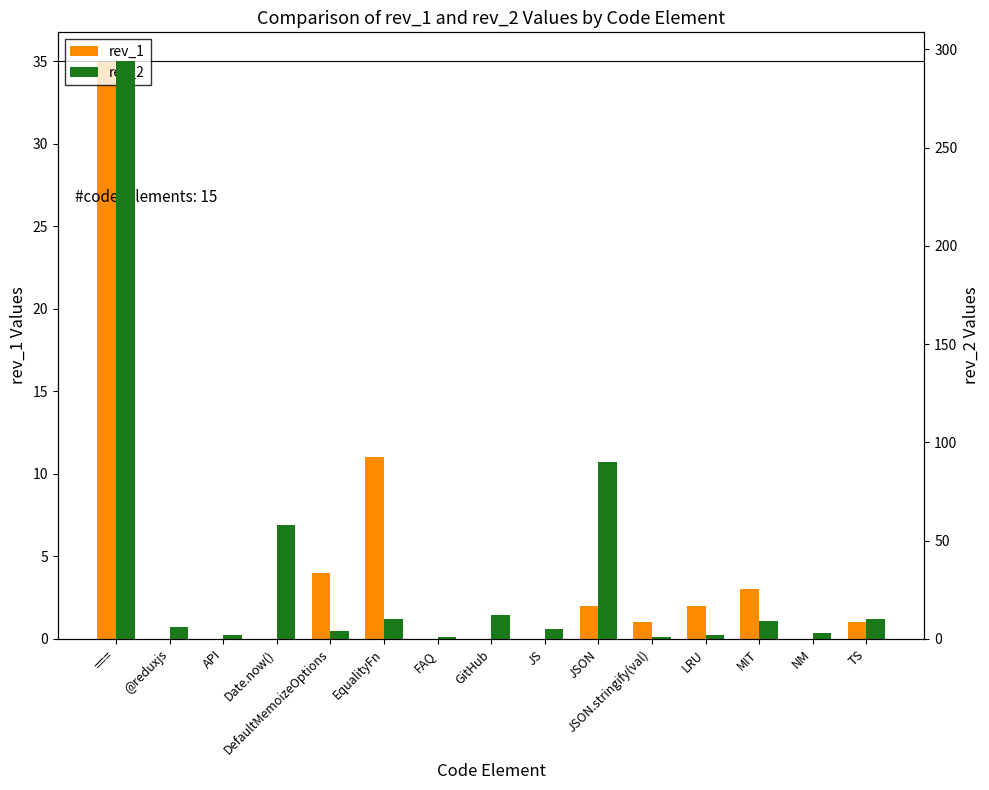

What is the sum of all rev_2 values?

507